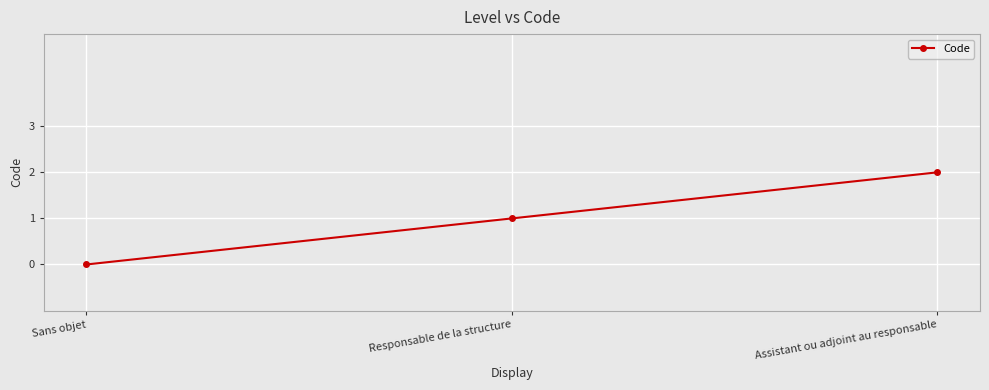

Reading left to right, what are all the values shown in this chart?

0	1	2